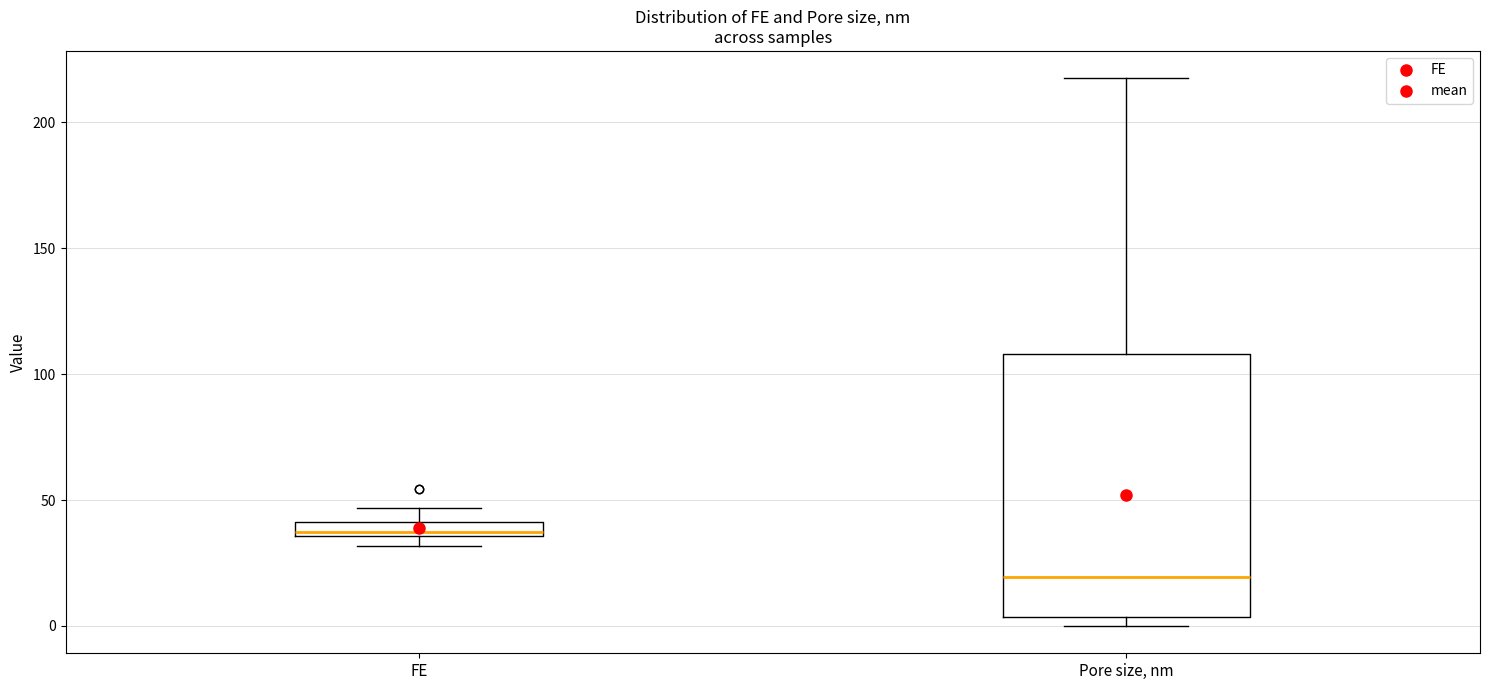

Which box has the highest median line?

FE